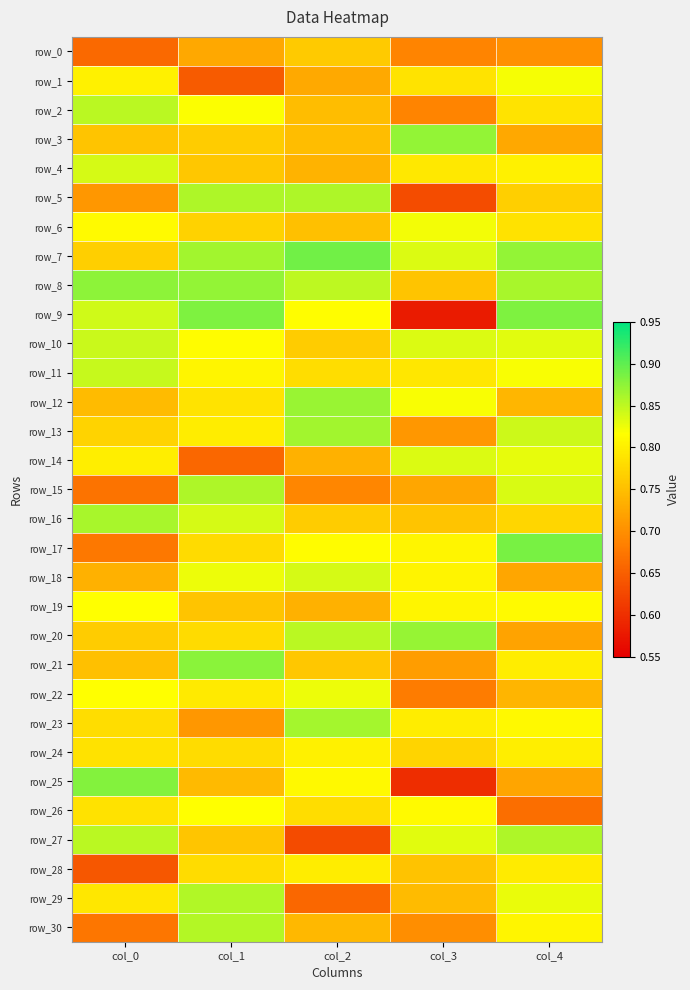

Between col_2 and col_0, which is larger?

col_2